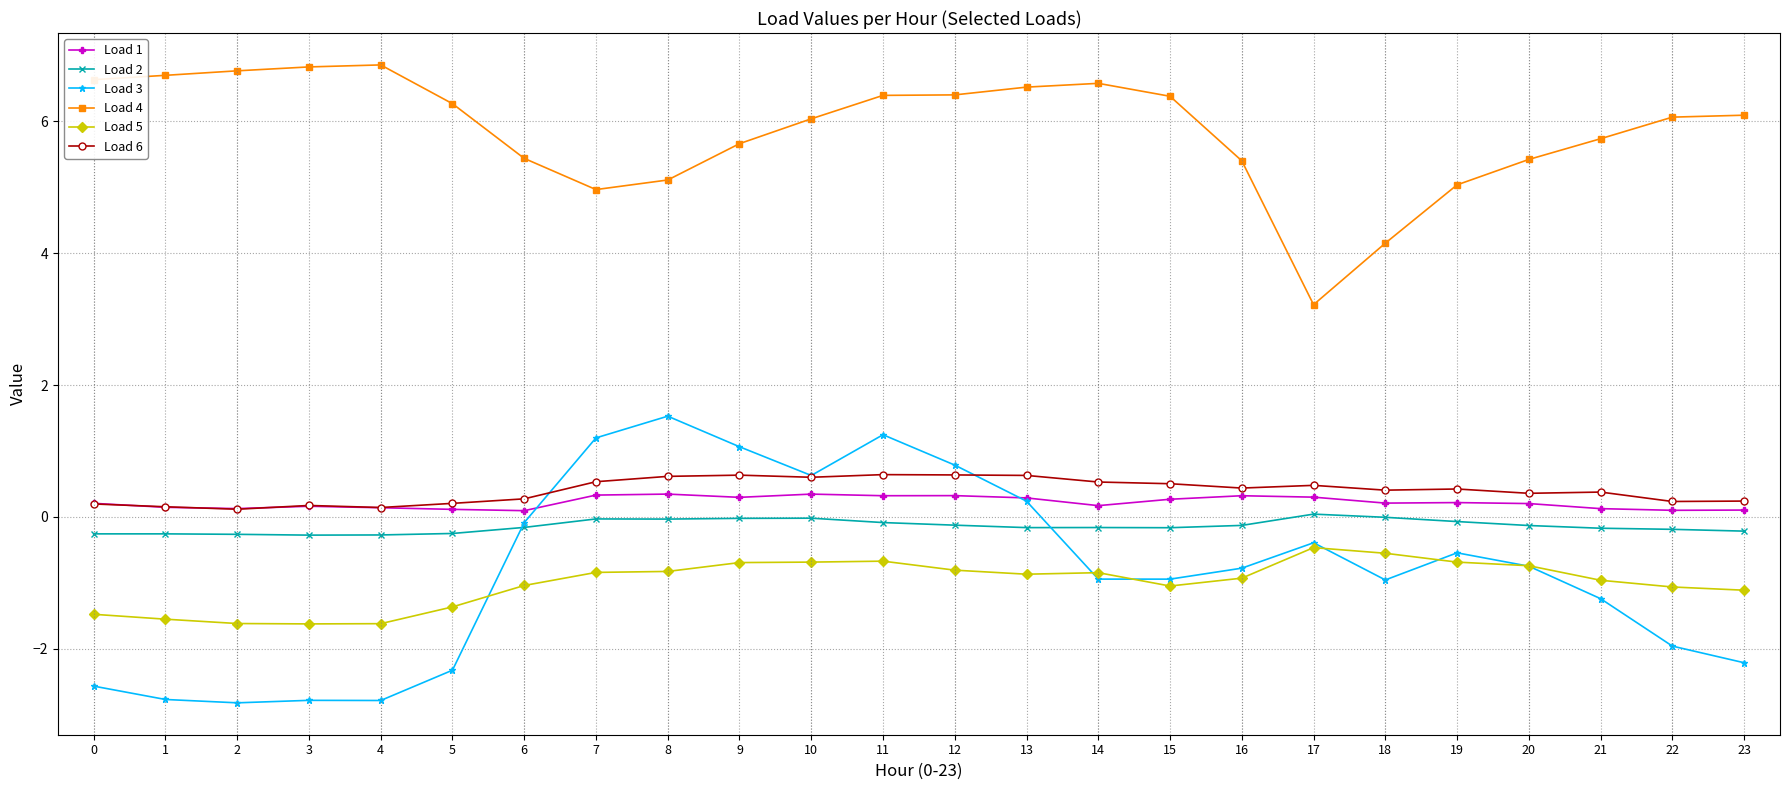

Rank the series by their maximum value, from highest to lowest.

Load 4, Load 3, Load 6, Load 1, Load 2, Load 5